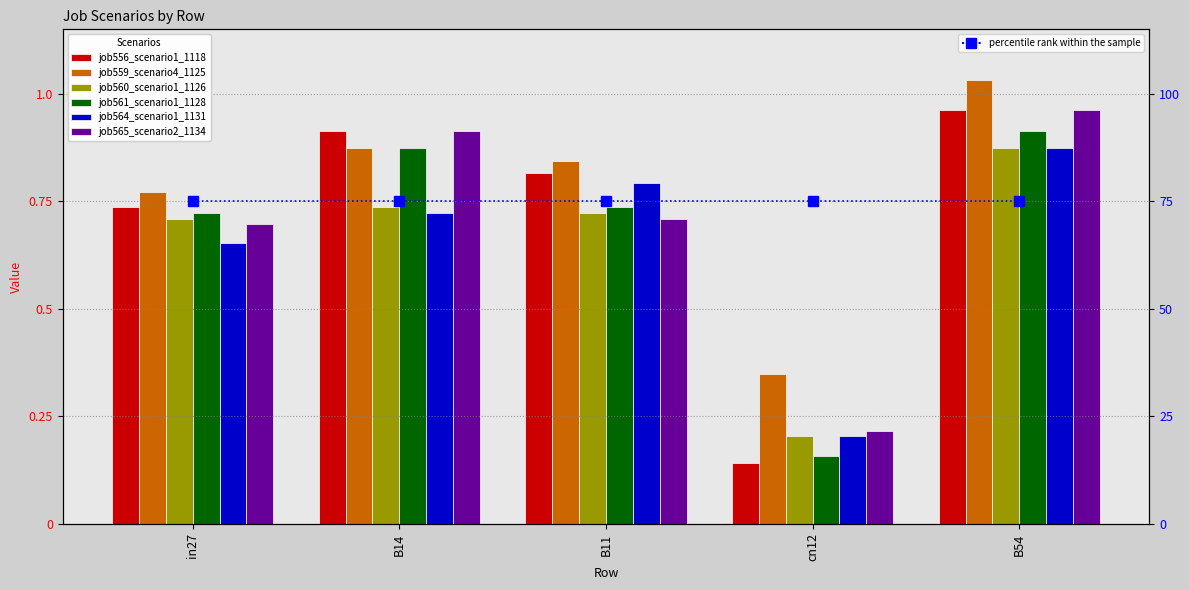

The value of job556_scenario1_1118 at in27 is 0.5. True or false?

False